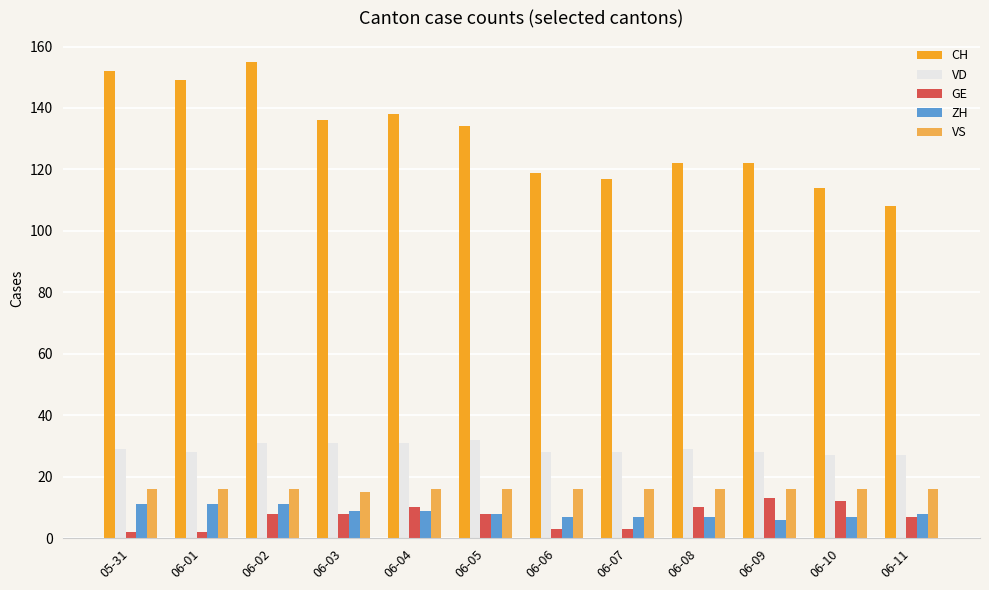

Reading left to right, transcribe all the data shown in this chart.

CH: 05-31=152	06-01=149	06-02=155	06-03=136	06-04=138	06-05=134	06-06=119	06-07=117	06-08=122	06-09=122	06-10=114	06-11=108
VD: 05-31=29	06-01=28	06-02=31	06-03=31	06-04=31	06-05=32	06-06=28	06-07=28	06-08=29	06-09=28	06-10=27	06-11=27
GE: 05-31=2	06-01=2	06-02=8	06-03=8	06-04=10	06-05=8	06-06=3	06-07=3	06-08=10	06-09=13	06-10=12	06-11=7
ZH: 05-31=11	06-01=11	06-02=11	06-03=9	06-04=9	06-05=8	06-06=7	06-07=7	06-08=7	06-09=6	06-10=7	06-11=8
VS: 05-31=16	06-01=16	06-02=16	06-03=15	06-04=16	06-05=16	06-06=16	06-07=16	06-08=16	06-09=16	06-10=16	06-11=16